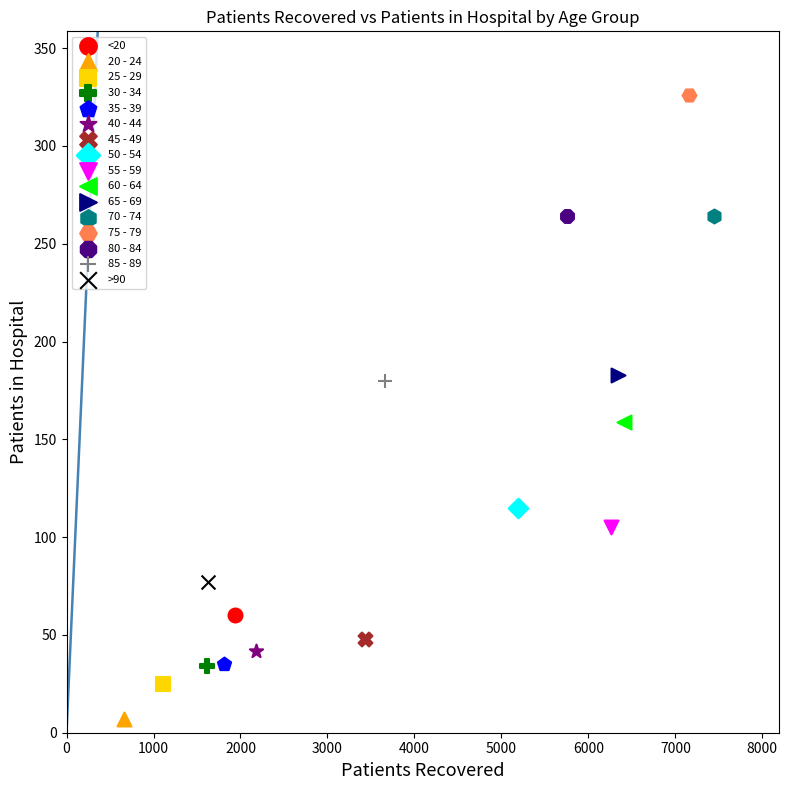

Which series contains the lowest Y value?

20 - 24